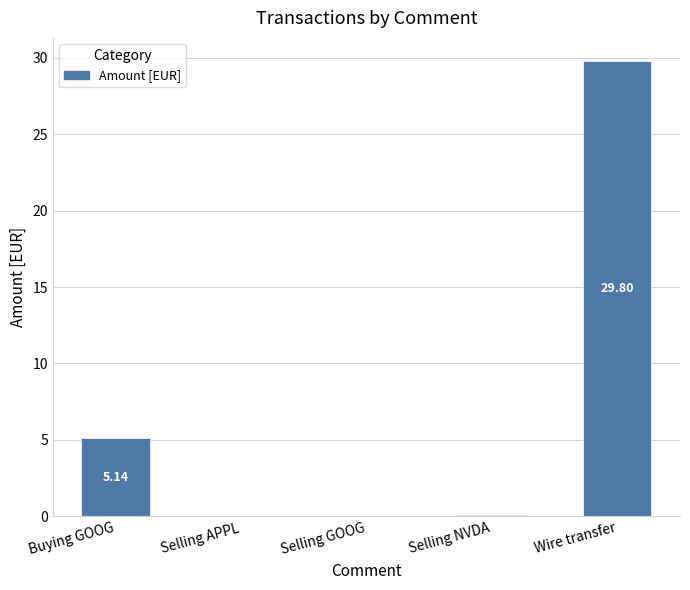

How many distinct data groups are displayed?

1